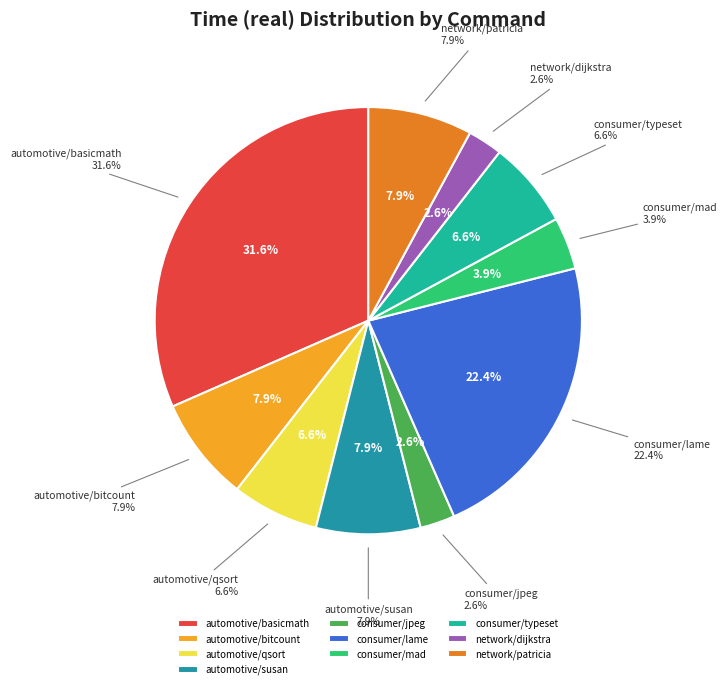

Which has a higher value, automotive/bitcount or consumer/jpeg?

automotive/bitcount